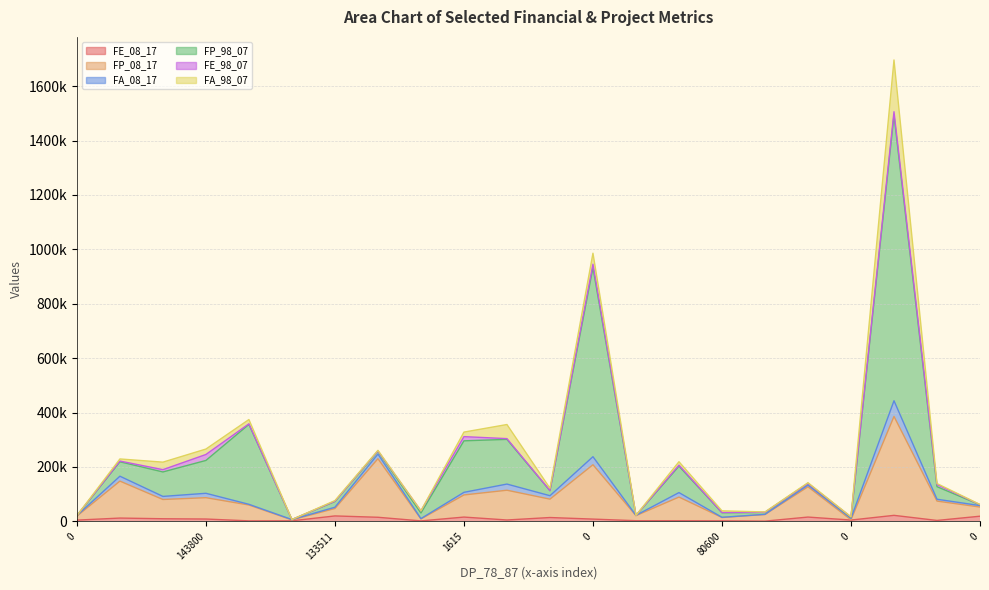

Between 0 and 15129, which series saw the biggest shift?

FP_98_07